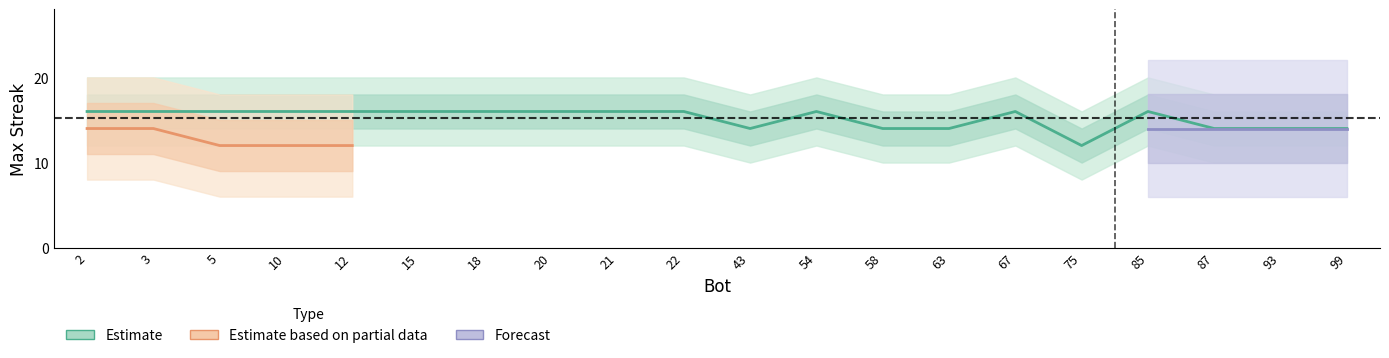

What is the ratio of the value at 12 to the value at 2?

1.0